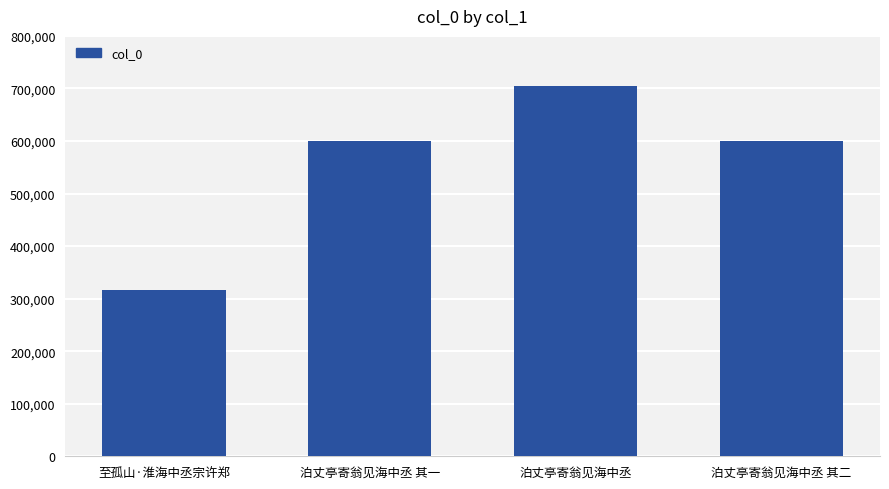

What is the value of the 2nd bar from the left?

599792